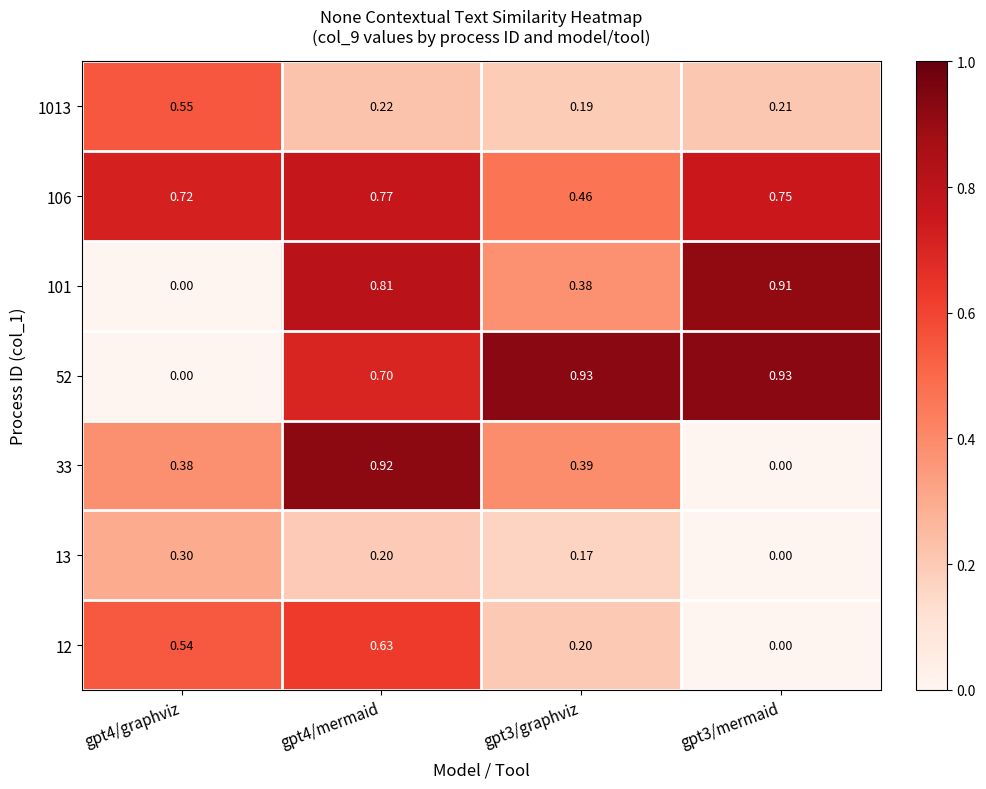

Is the value of 33 at gpt3/mermaid greater than the value of 12 at gpt4/graphviz?

No